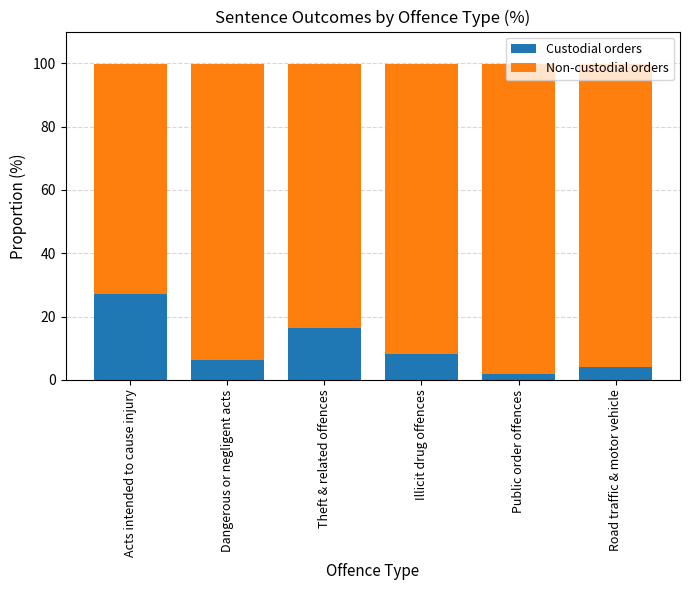

How many bars are there in total?

6